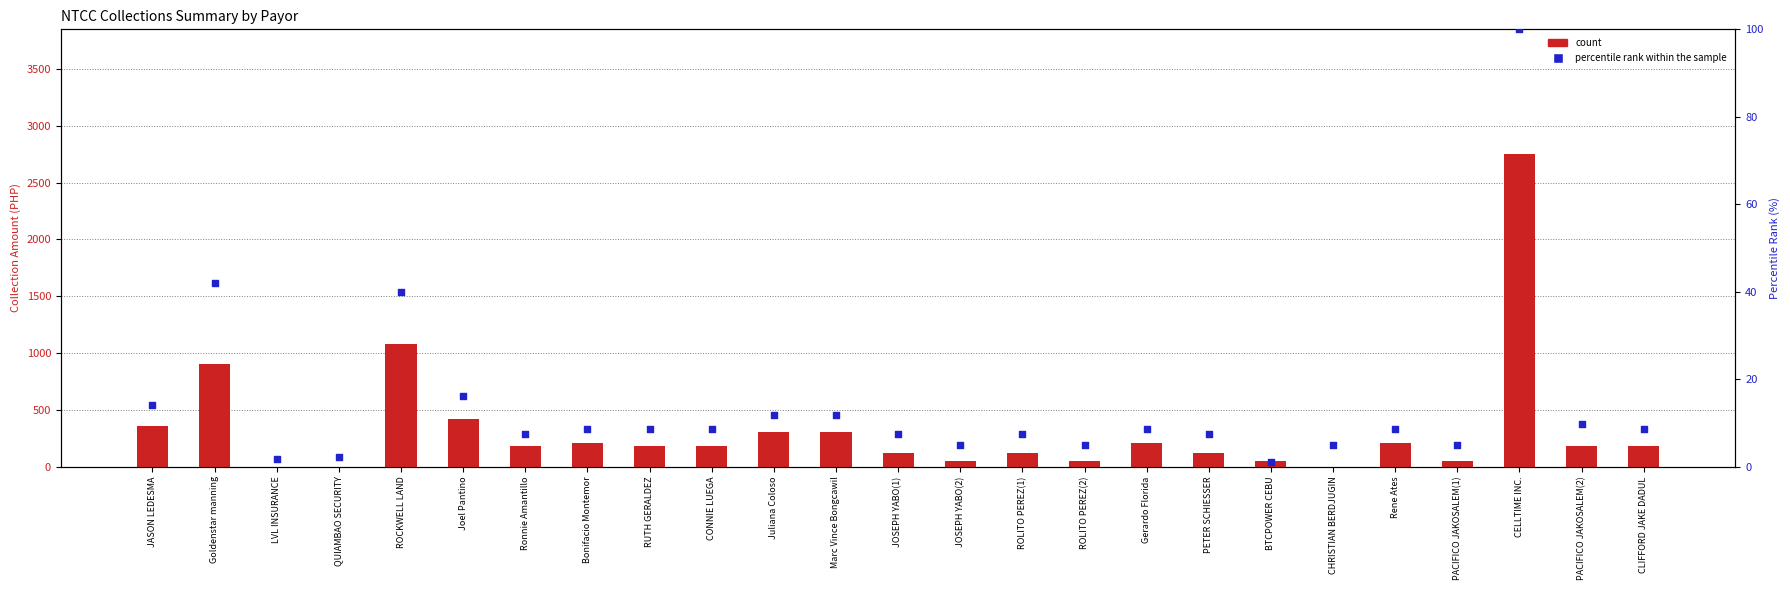

What are all the series names shown in the legend?

count, percentile rank within the sample